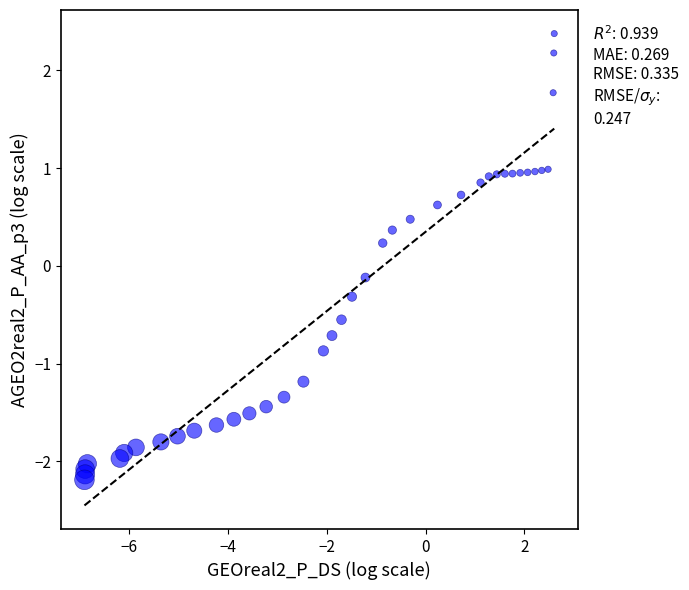

What is the range of Y values (max minus min)?

4.6